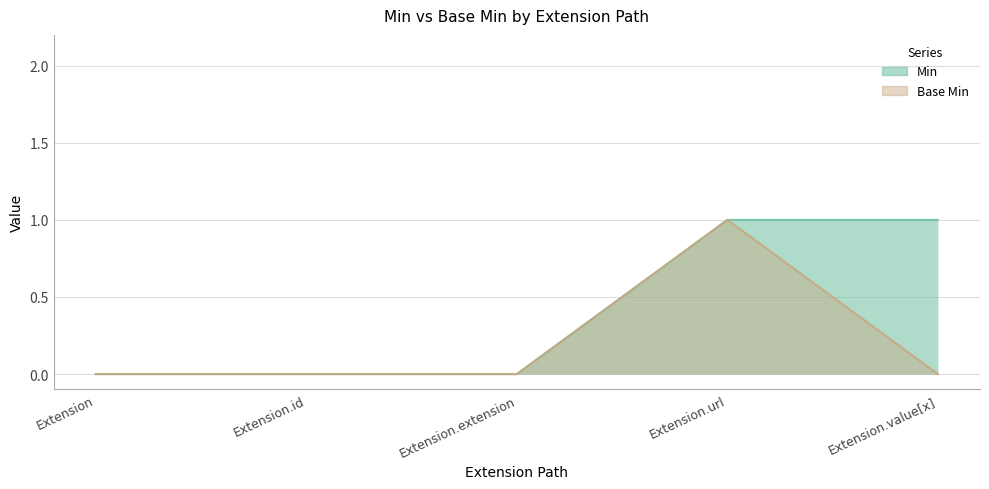

What is the label of the 1st point from the left?

Extension